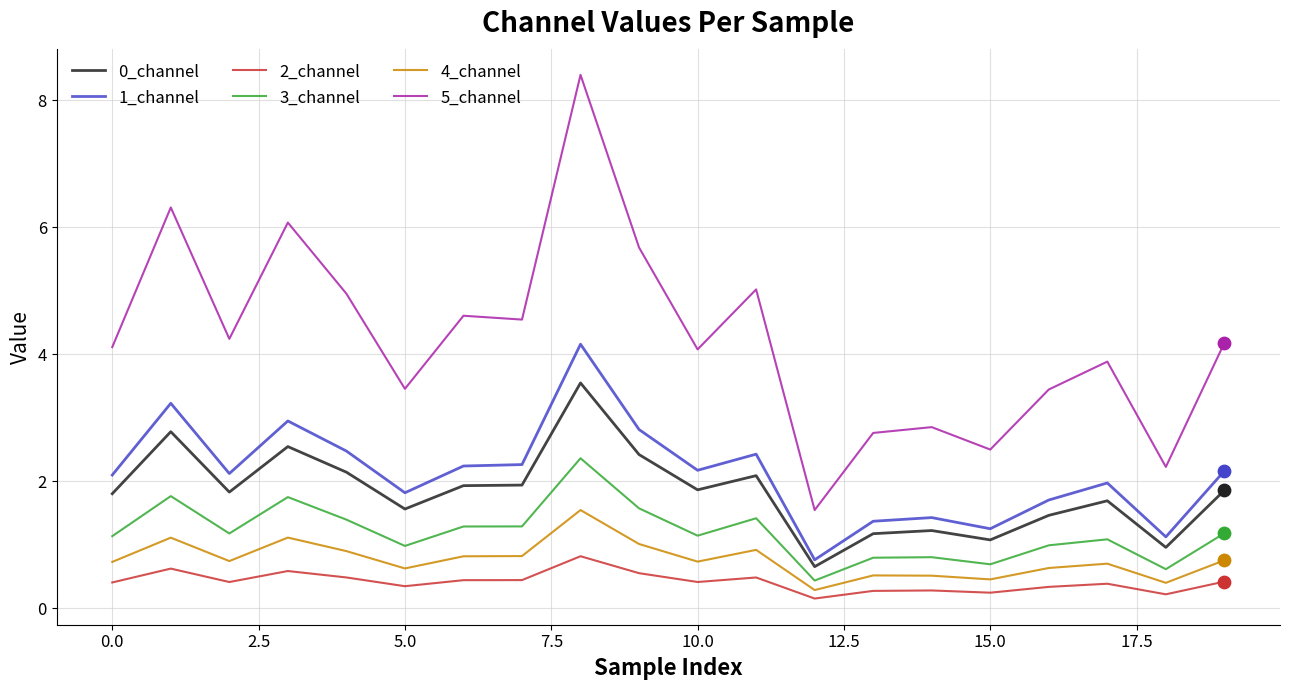

What is the maximum value for 4_channel?

1.5